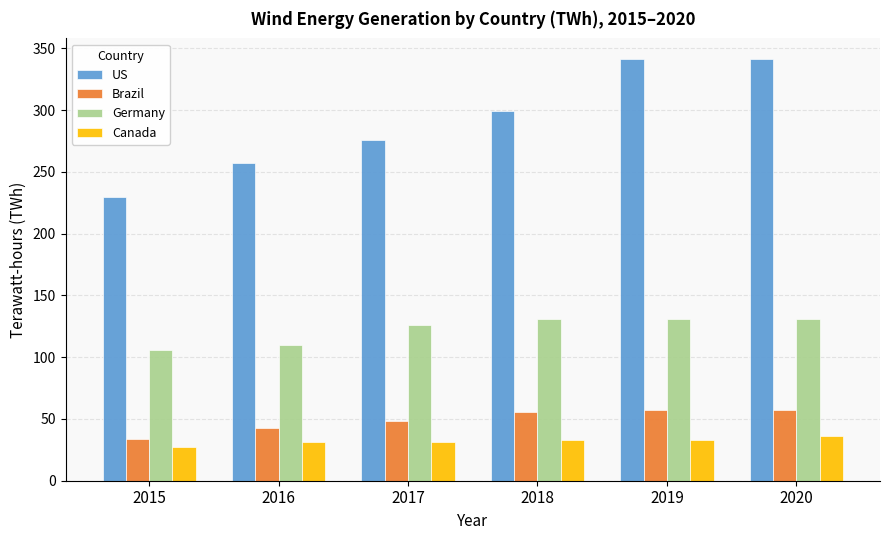

What is the approximate value of Germany at 2018?

131.0